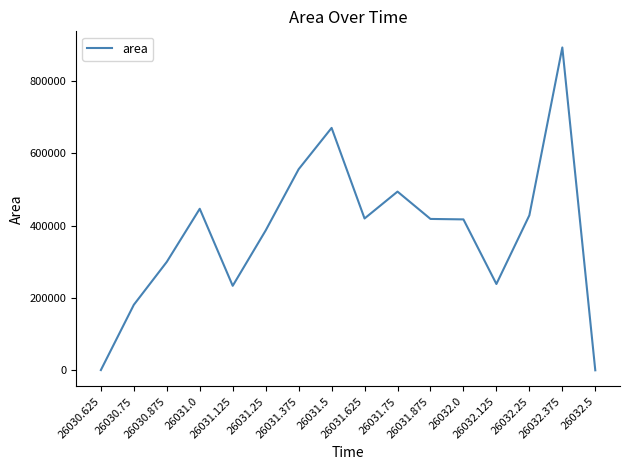

What is the sum of the values at 26031.0 and 26031.75?

941250